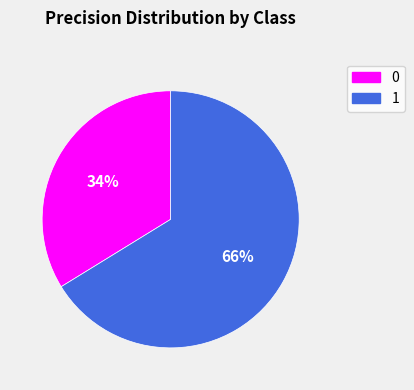

Rank the categories by value from lowest to highest.

0, 1